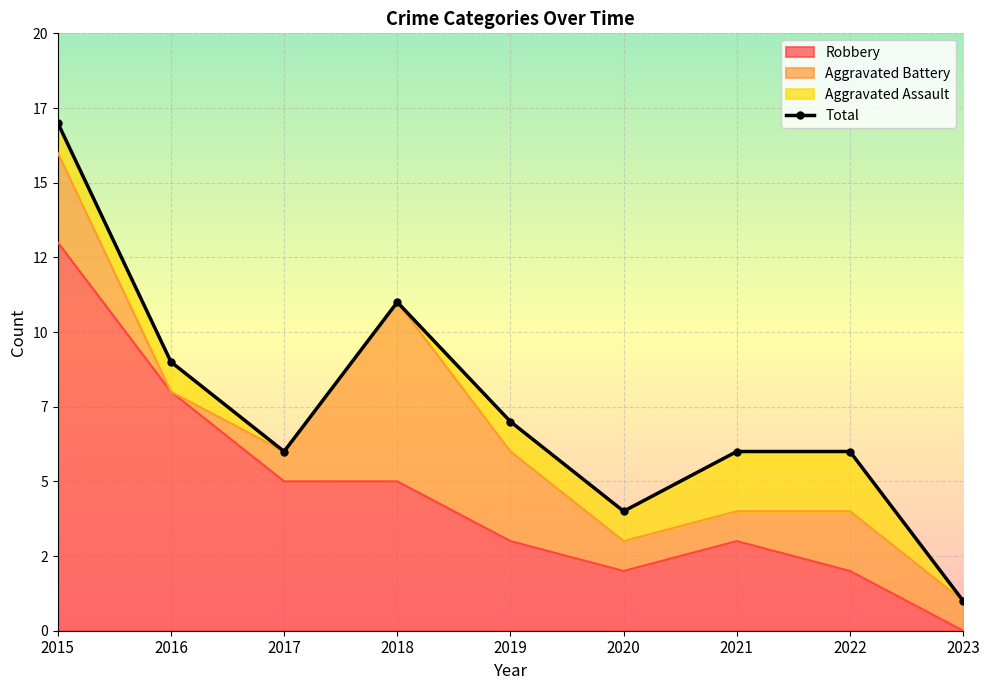

How many data points does each series have?

9